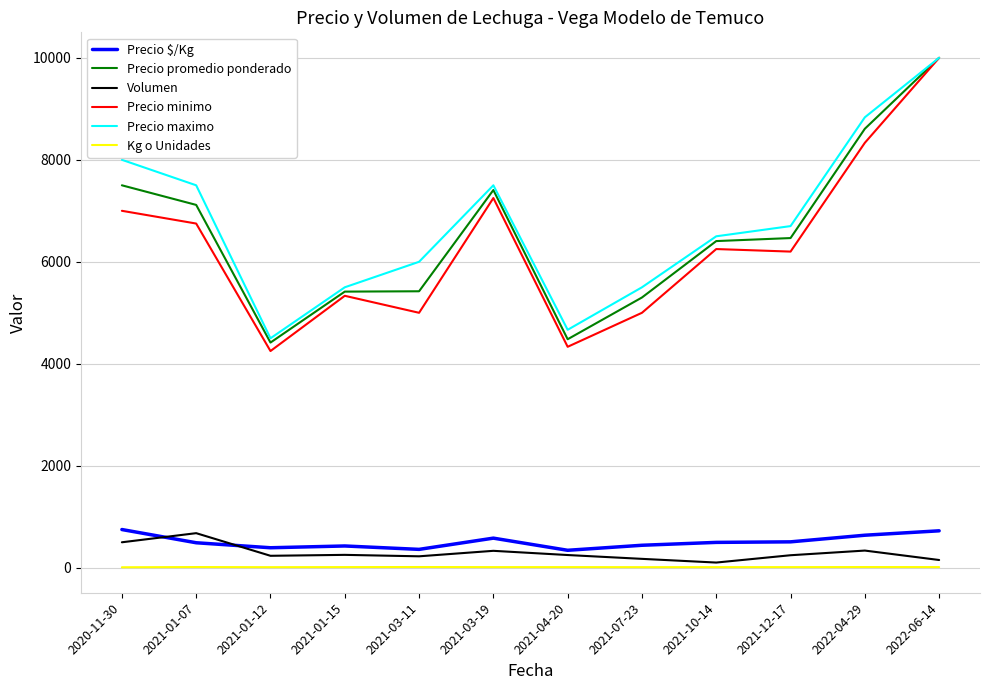

What is the difference between the Precio promedio ponderado values at 2020-11-30 and 2022-04-29?

1108.5